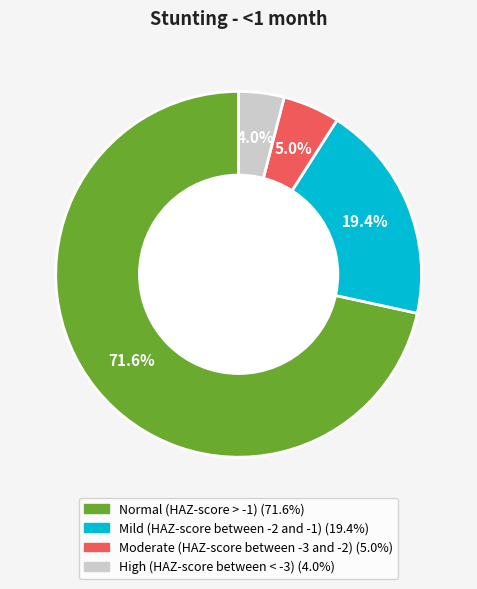

How many slices are in this pie chart?

4